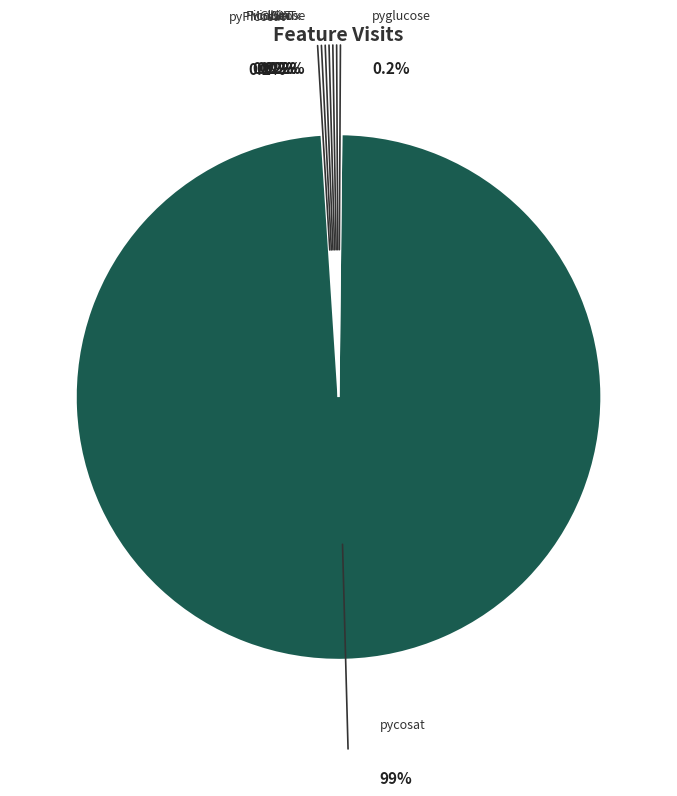

To the nearest percent, what is the average slice percentage?

12%